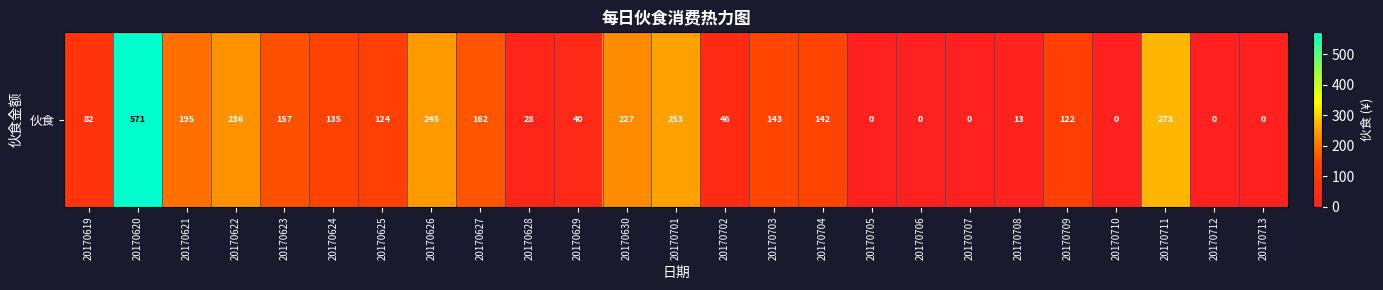

How many positive values are there?

19